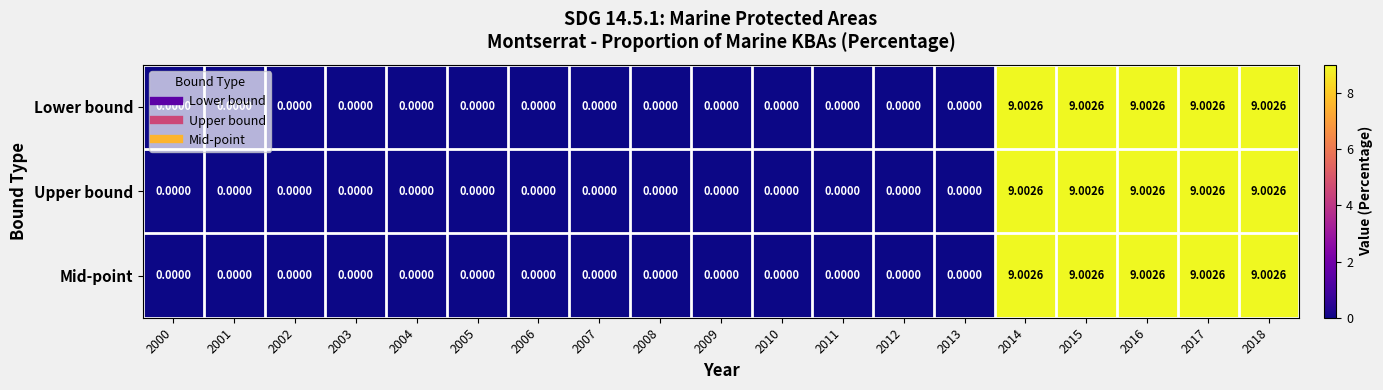

Is the value of Lower bound at 2013 greater than the value of Mid-point at 2018?

No